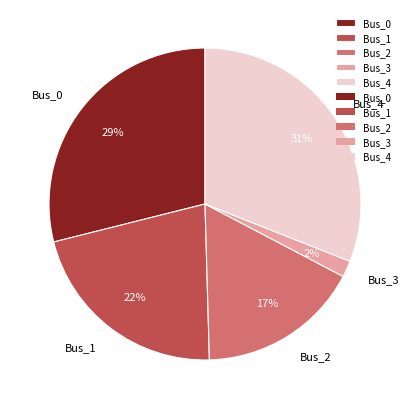

To the nearest percent, what is the combined percentage of Bus_0 and Bus_2?

46%